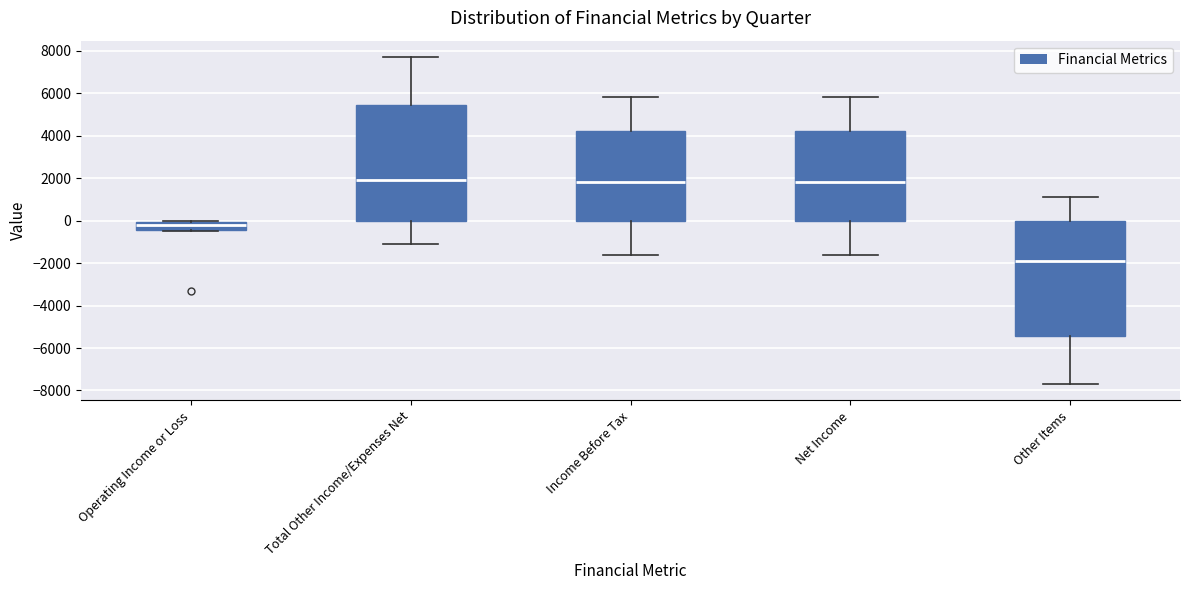

Reading left to right, transcribe this box plot: for each box, give where its median line is, the range the box spans, and where its two whiskers end, as read against the y-axis. The values are not printed on the chart, so give them approximately, as read against the axis.

Operating Income or Loss: median -200, box -400 to 0, whiskers -400 (just below the box's lower edge) to 0
Total Other Income/Expenses Net: median 2000, box 0 to 5400, whiskers -1000 to 7800
Income Before Tax: median 1800, box 0 to 4200, whiskers -1600 to 5800
Net Income: median 1800, box 0 to 4200, whiskers -1600 to 5800
Other Items: median -1800, box -5400 to 0, whiskers -7600 to 1200